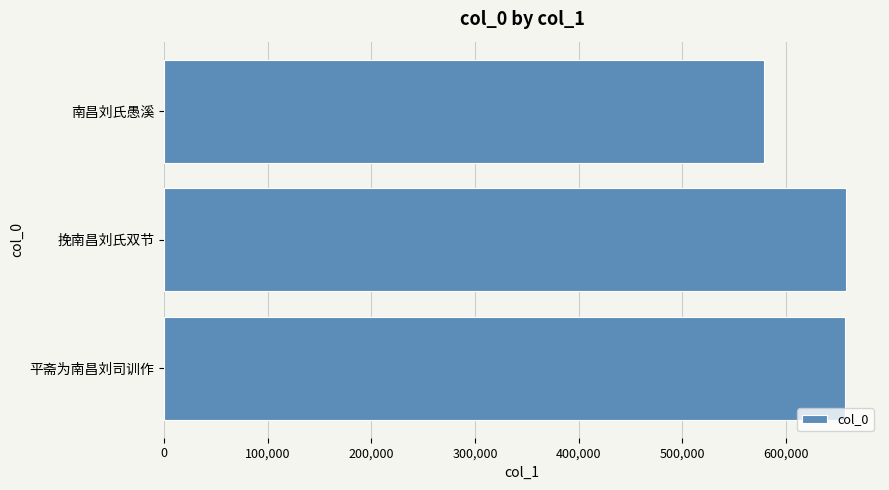

What is the maximum value shown in the chart?

657850